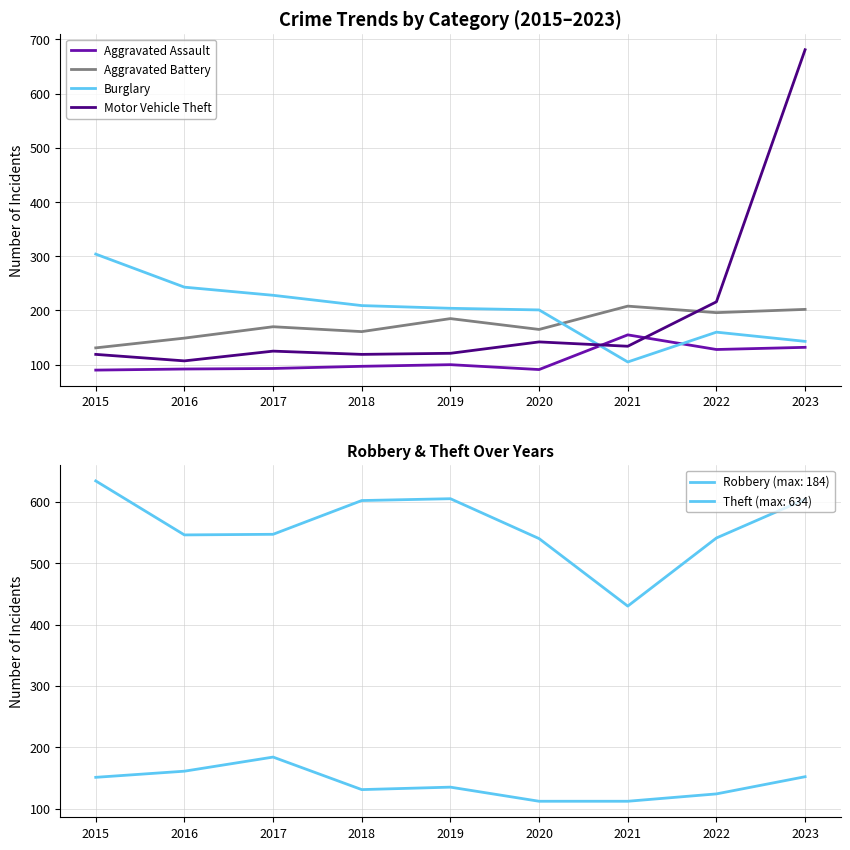

At which label does Aggravated Battery first exceed 170?

2019